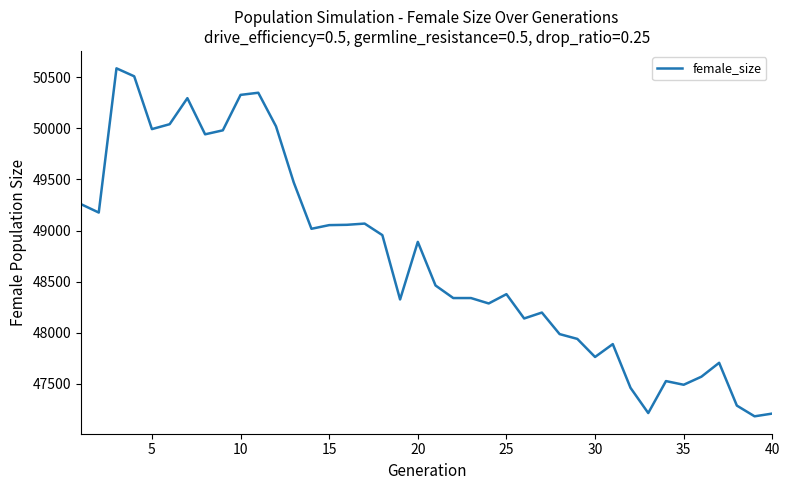

What is the smallest value displayed?

47181